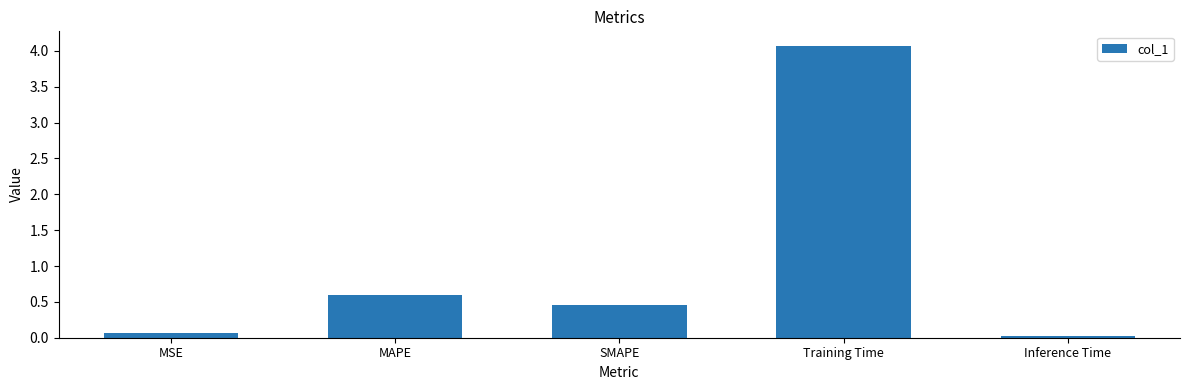

At which category does the chart reach its minimum across all series?

Inference Time